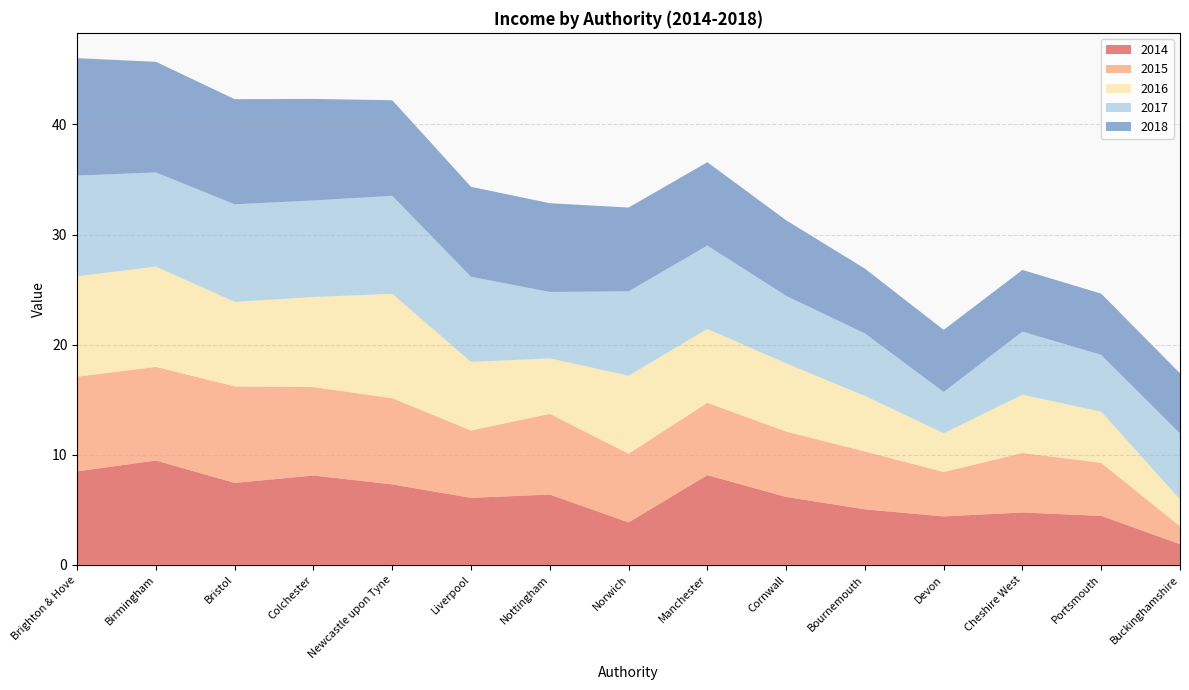

Reading left to right, what are all the values shown in this chart?

2014: 8.5	9.5	7.4	8.1	7.3	6.1	6.4	3.9	8.2	6.2	5.0	4.4	4.8	4.5	1.9
2015: 8.6	8.5	8.8	8.0	7.8	6.1	7.3	6.2	6.6	5.9	5.3	4.0	5.4	4.8	1.6
2016: 9.1	9.1	7.7	8.2	9.5	6.2	5.0	7.1	6.7	6.2	5.0	3.5	5.3	4.7	2.4
2017: 9.1	8.6	8.9	8.8	8.9	7.7	6.0	7.7	7.6	6.1	5.7	3.7	5.7	5.2	6.0
2018: 10.7	10.0	9.5	9.2	8.7	8.2	8.1	7.6	7.6	6.9	5.9	5.6	5.6	5.6	5.5